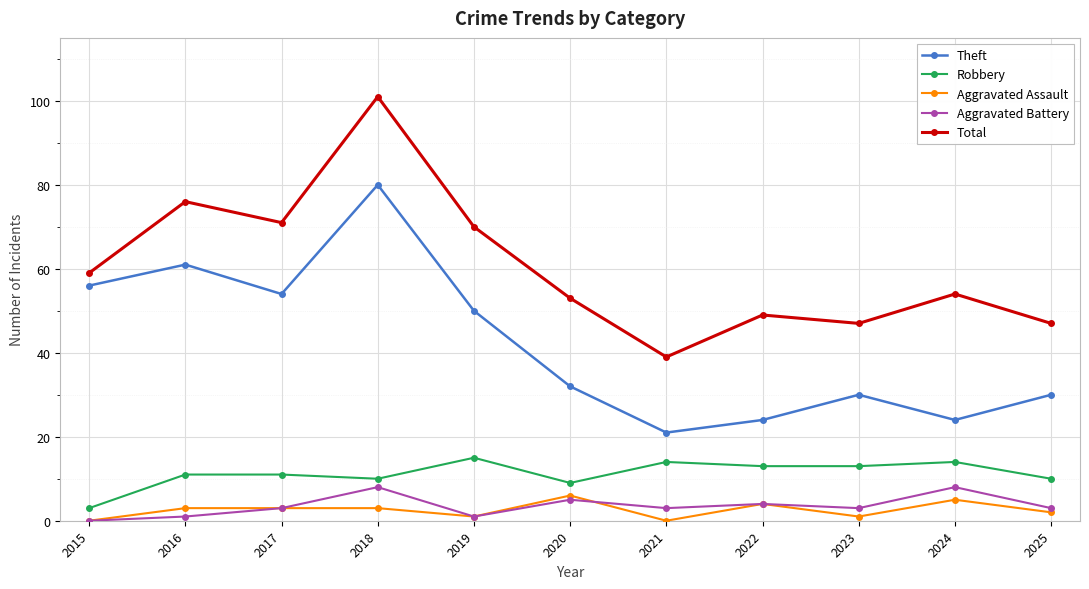

Which series has the largest total across all categories?

Total